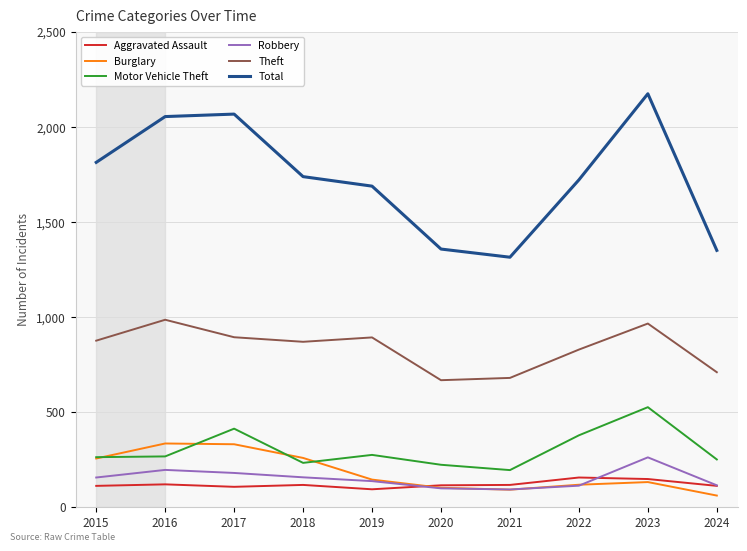

What is the highest value of the Total series?

2173